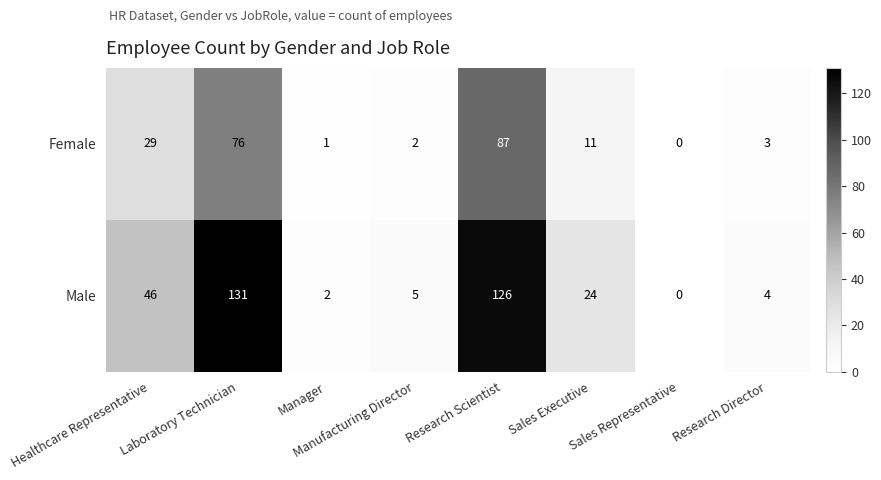

At Research Director, list the series in order from smallest to largest.

Female, Male